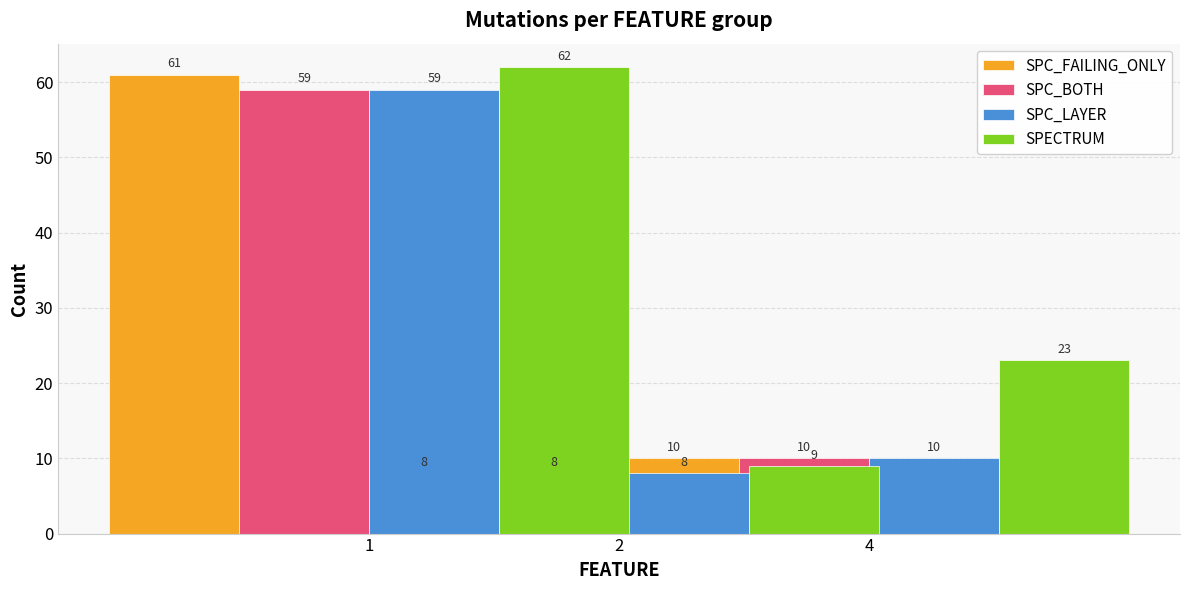

How many data points does each series have?

3